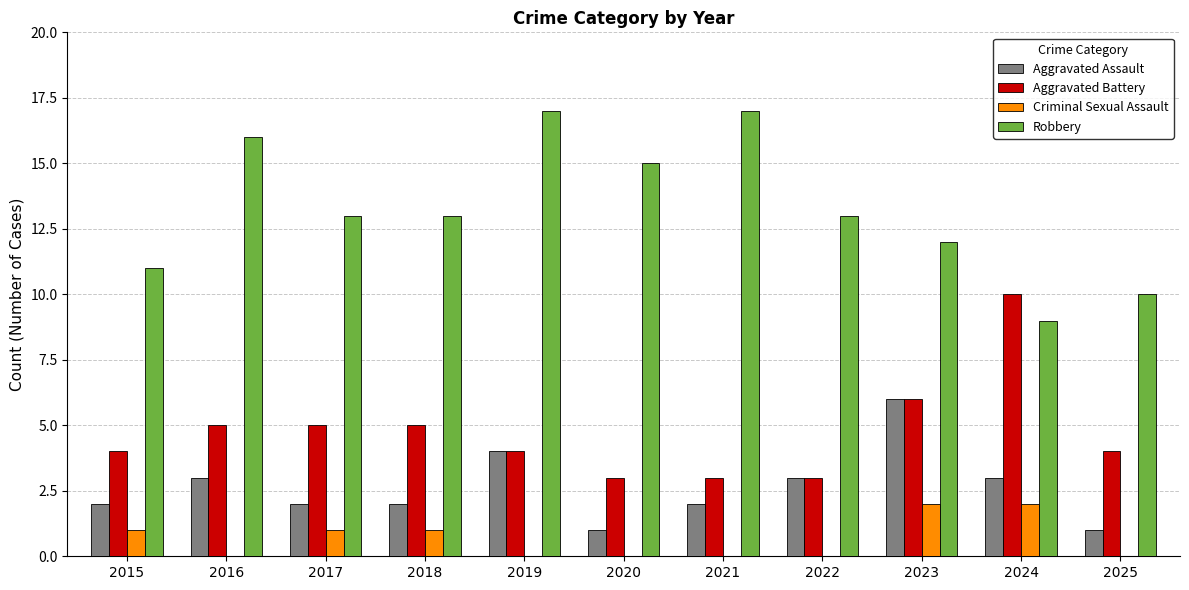

How many data points does each series have?

11